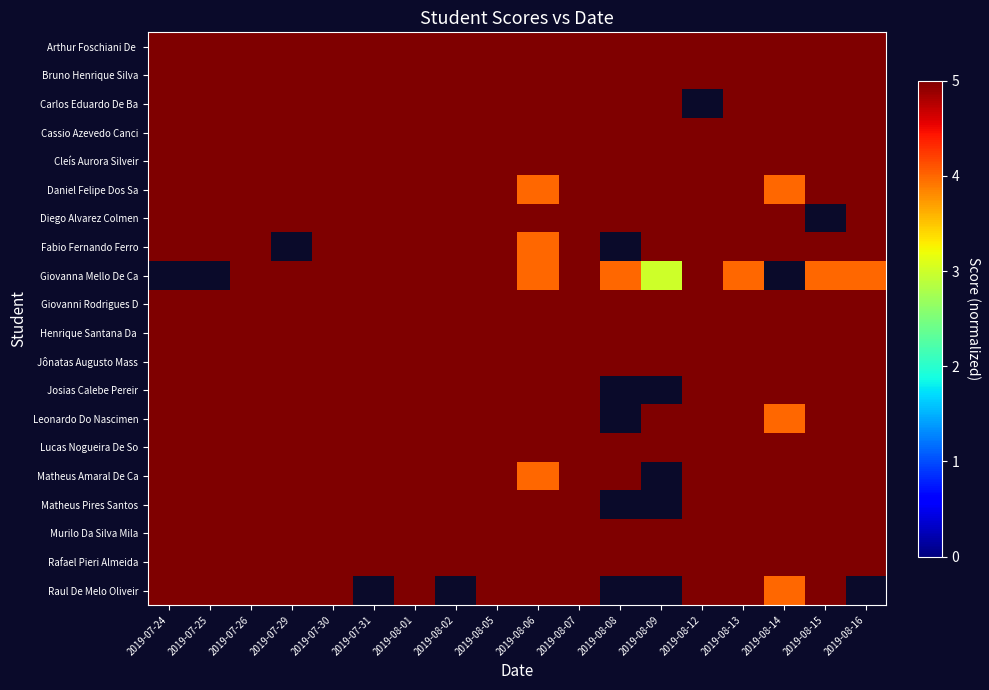

How many Leonardo Do Nascimen values are between 5 and 6?

16